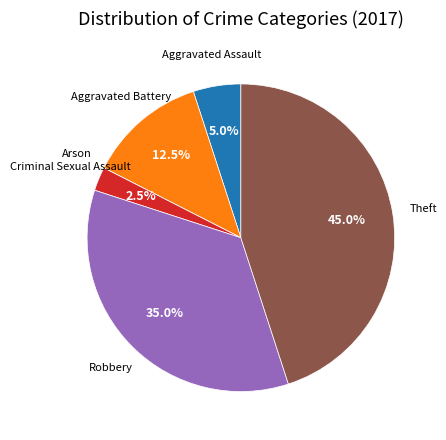

What is the largest slice in the pie chart?

Theft